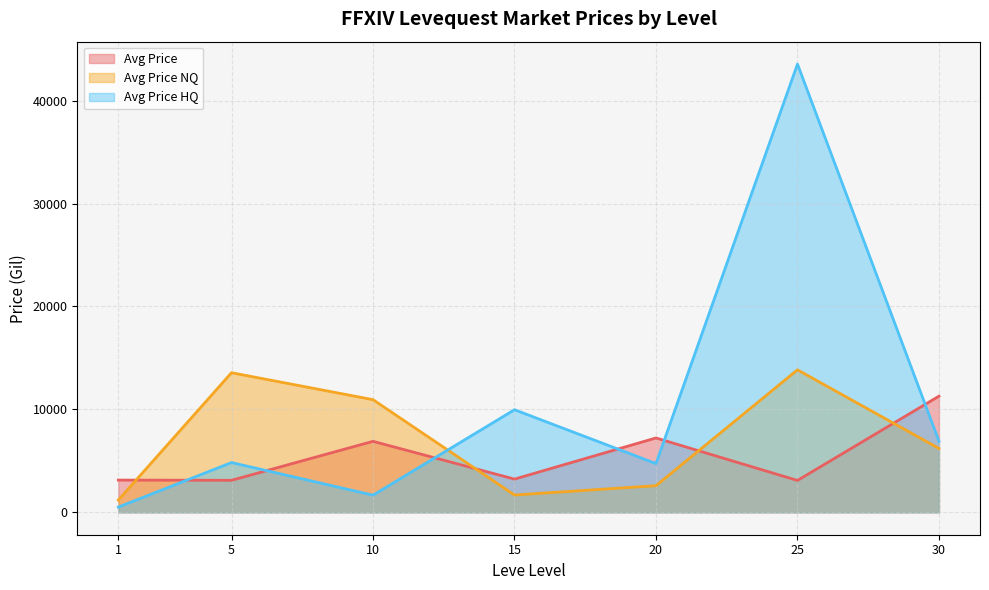

What is the difference between the highest and lowest values at 5?

10452.3